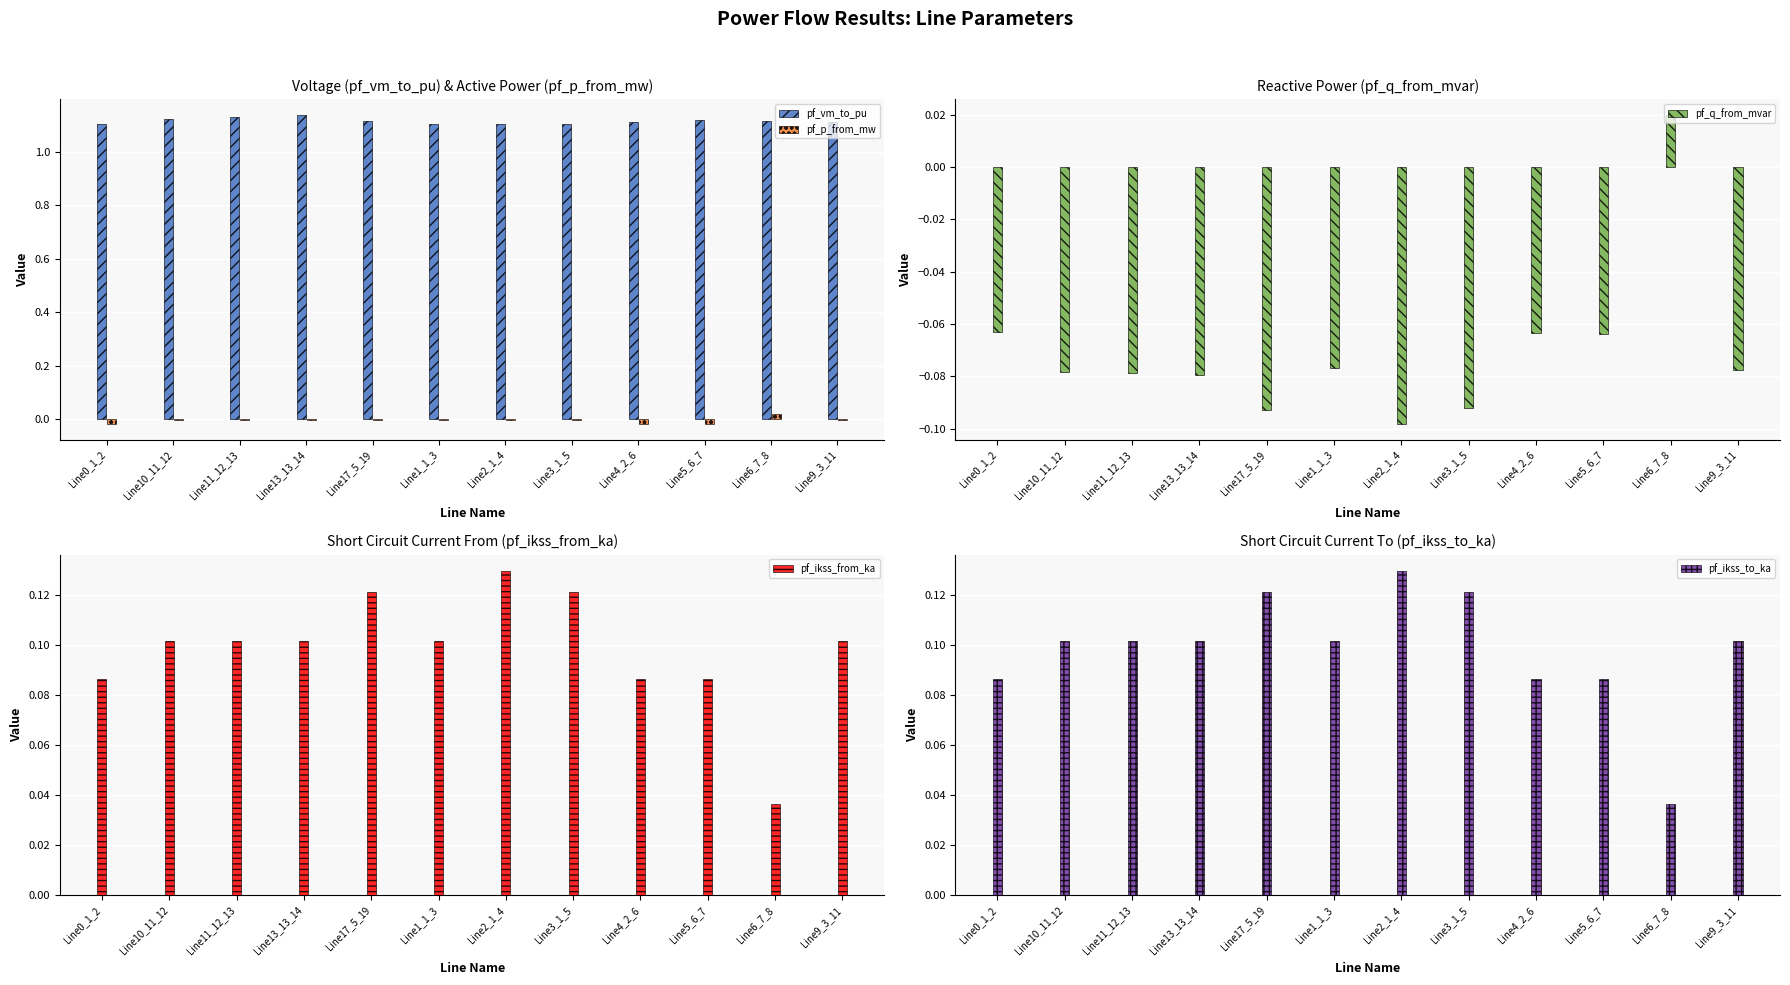

Reading left to right, what are all the values shown in this chart?

pf_vm_to_pu: Line0_1_2=1.1	Line10_11_12=1.1	Line11_12_13=1.1	Line13_13_14=1.1	Line17_5_19=1.1	Line1_1_3=1.1	Line2_1_4=1.1	Line3_1_5=1.1	Line4_2_6=1.1	Line5_6_7=1.1	Line6_7_8=1.1	Line9_3_11=1.1
pf_p_from_mw: Line0_1_2=-0.0	Line10_11_12=-0.0	Line11_12_13=-0.0	Line13_13_14=-0.0	Line17_5_19=-0.0	Line1_1_3=-0.0	Line2_1_4=-0.0	Line3_1_5=-0.0	Line4_2_6=-0.0	Line5_6_7=-0.0	Line6_7_8=0.0	Line9_3_11=-0.0
pf_q_from_mvar: Line0_1_2=-0.1	Line10_11_12=-0.1	Line11_12_13=-0.1	Line13_13_14=-0.1	Line17_5_19=-0.1	Line1_1_3=-0.1	Line2_1_4=-0.1	Line3_1_5=-0.1	Line4_2_6=-0.1	Line5_6_7=-0.1	Line6_7_8=0.0	Line9_3_11=-0.1
pf_ikss_from_ka: Line0_1_2=0.1	Line10_11_12=0.1	Line11_12_13=0.1	Line13_13_14=0.1	Line17_5_19=0.1	Line1_1_3=0.1	Line2_1_4=0.1	Line3_1_5=0.1	Line4_2_6=0.1	Line5_6_7=0.1	Line6_7_8=0.0	Line9_3_11=0.1
pf_ikss_to_ka: Line0_1_2=0.1	Line10_11_12=0.1	Line11_12_13=0.1	Line13_13_14=0.1	Line17_5_19=0.1	Line1_1_3=0.1	Line2_1_4=0.1	Line3_1_5=0.1	Line4_2_6=0.1	Line5_6_7=0.1	Line6_7_8=0.0	Line9_3_11=0.1